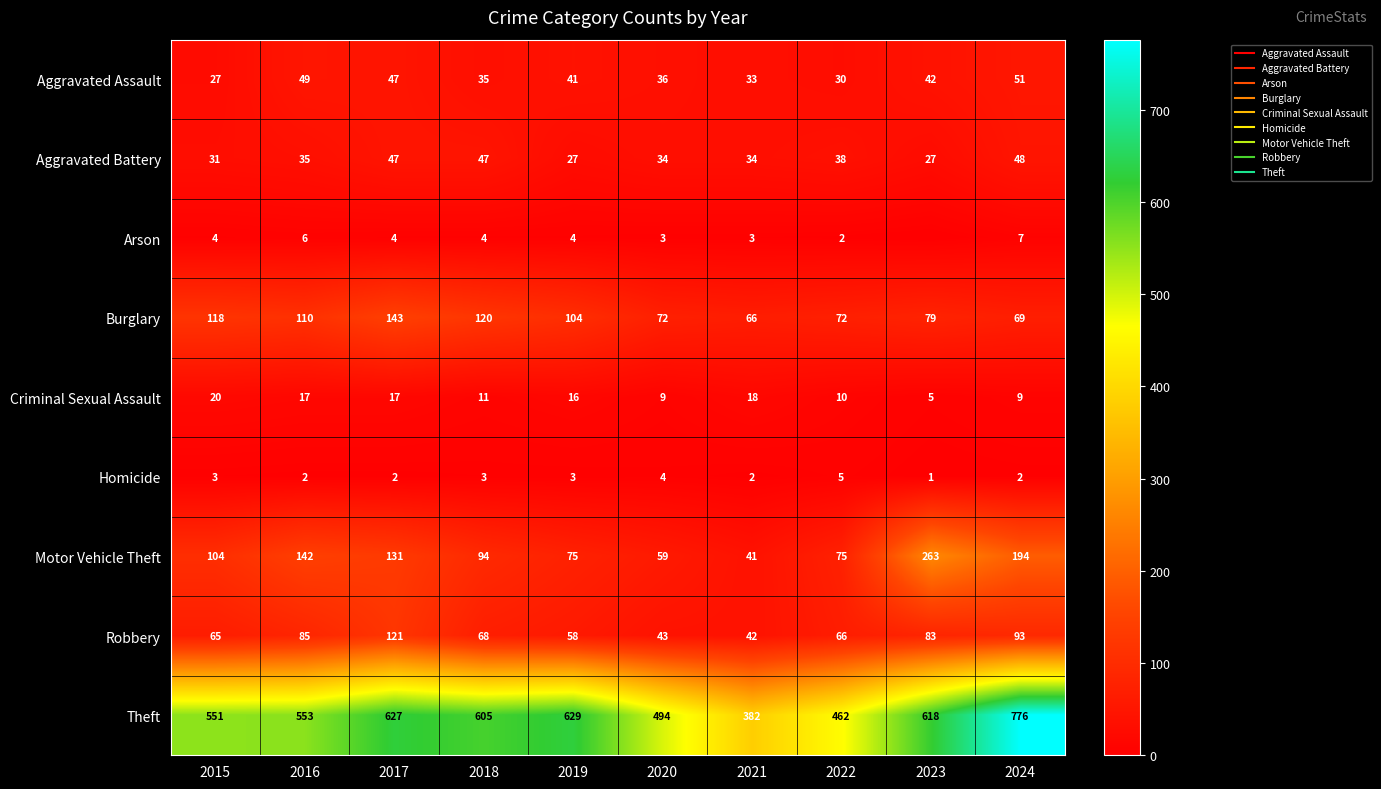

What is the sum of all Robbery values?

724